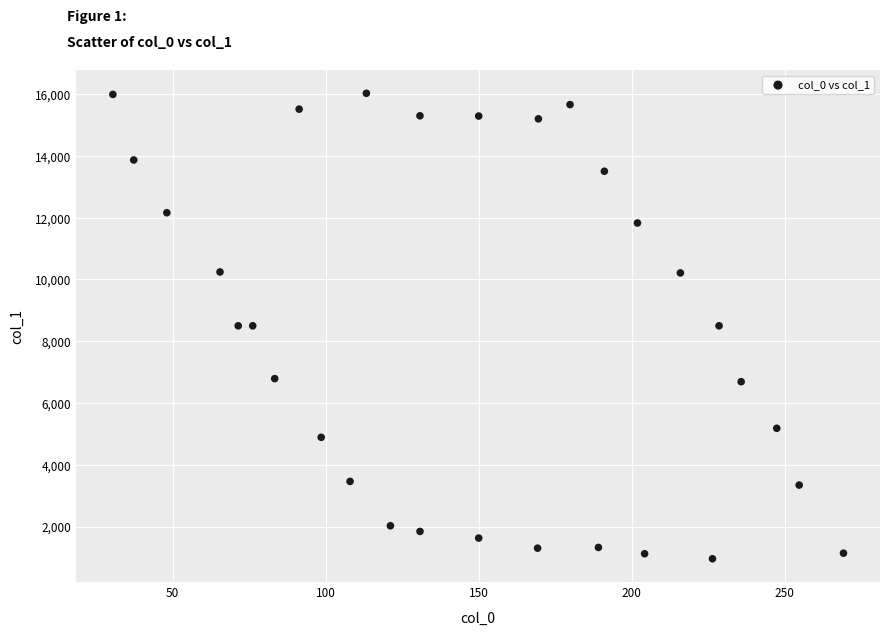

What is the range of Y values (max minus min)?

15071.5